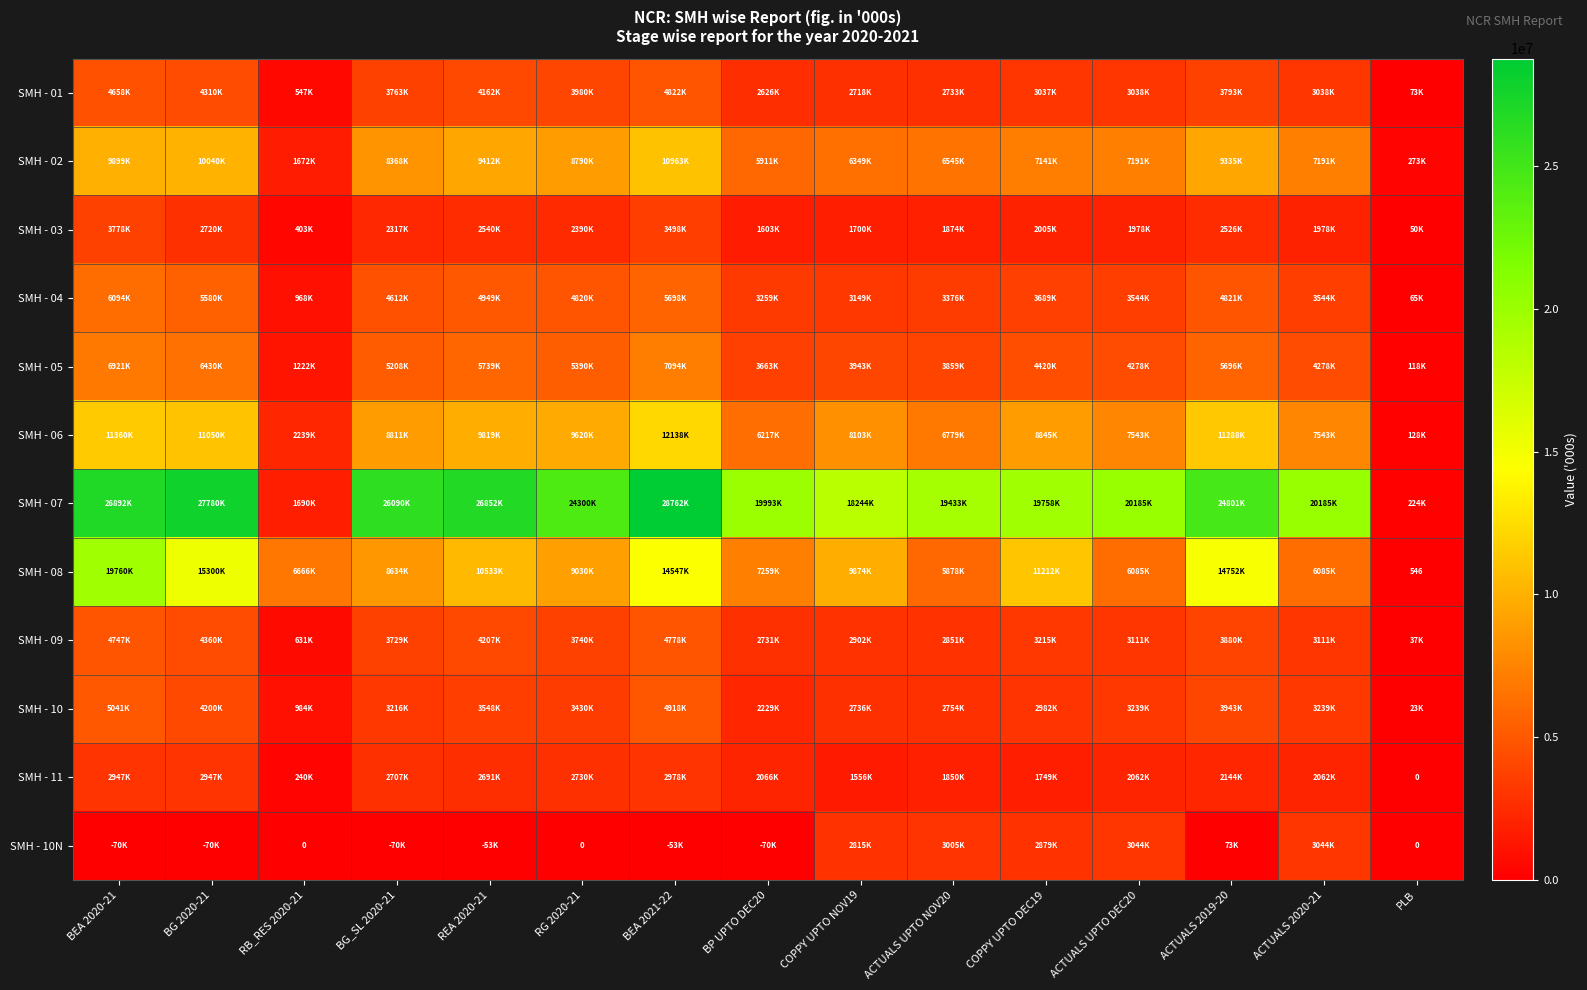

Which category has the highest value across all series?

BEA 2021-22